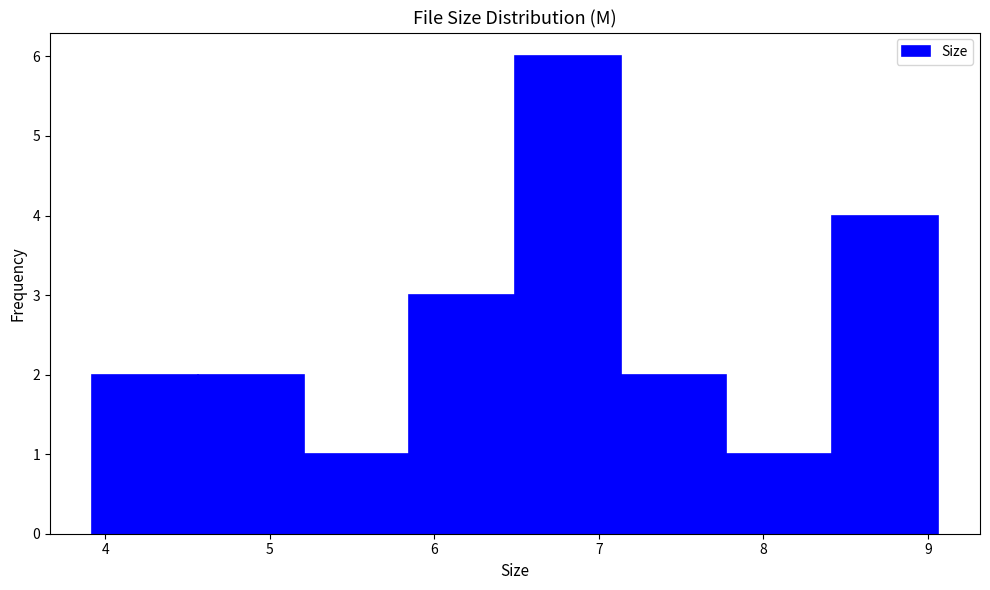

Reading left to right, list every bar in this chart as the range it spans on the x-axis followed by its height. Neither the bar edges nor the heights are printed on the chart, so give them approximately, as read against the axes.

3.9 to 4.6: 2
4.6 to 5.2: 2
5.2 to 5.8: 1
5.8 to 6.5: 3
6.5 to 7.1: 6
7.1 to 7.8: 2
7.8 to 8.4: 1
8.4 to 9.1: 4